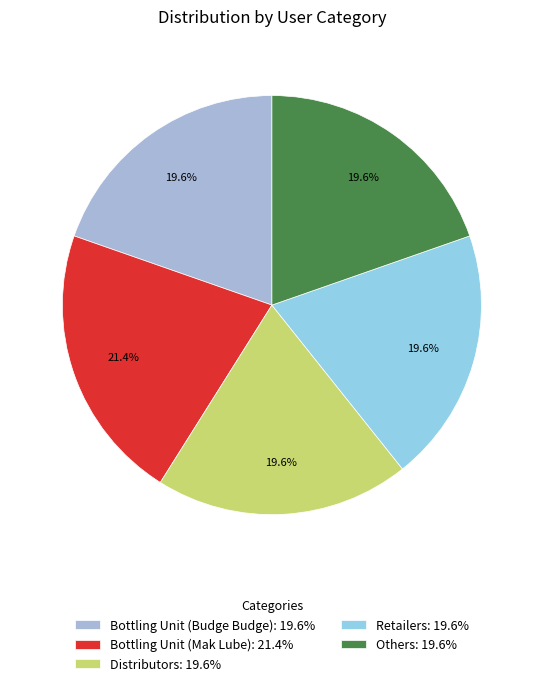

Is there a majority slice in this chart?

No